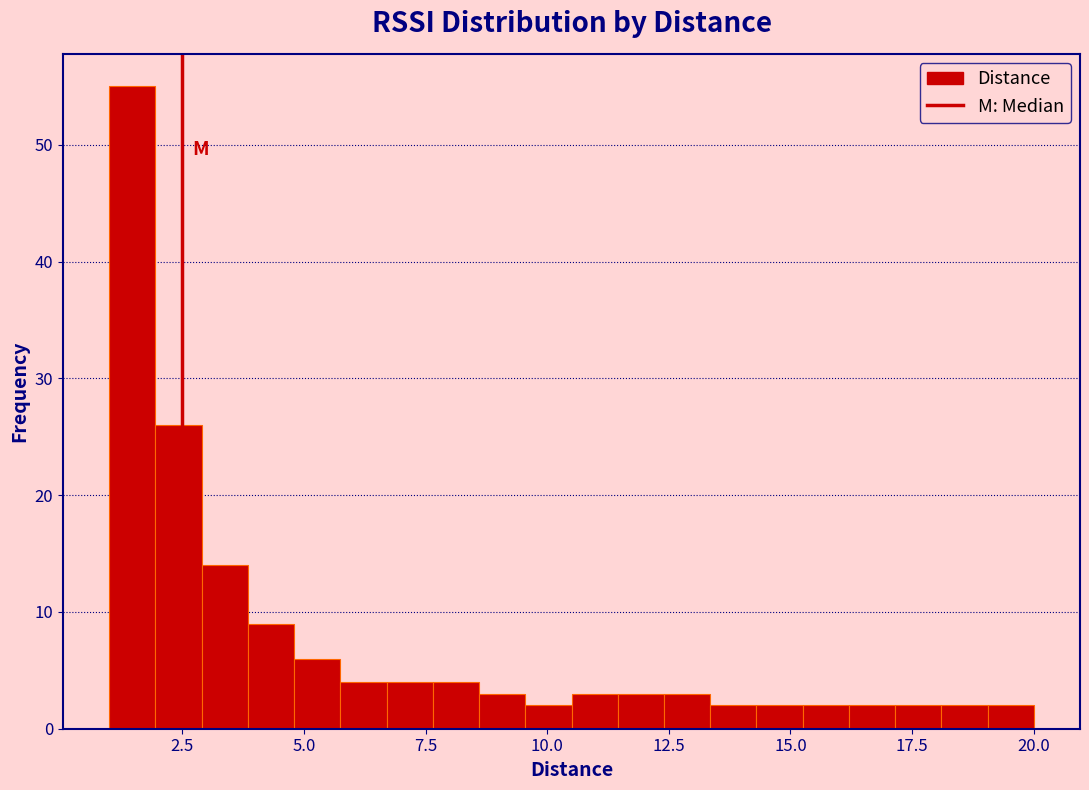

Around what value on the x-axis is the tallest bar? Give the approximate position of its centre, as read against the axis.

1.5